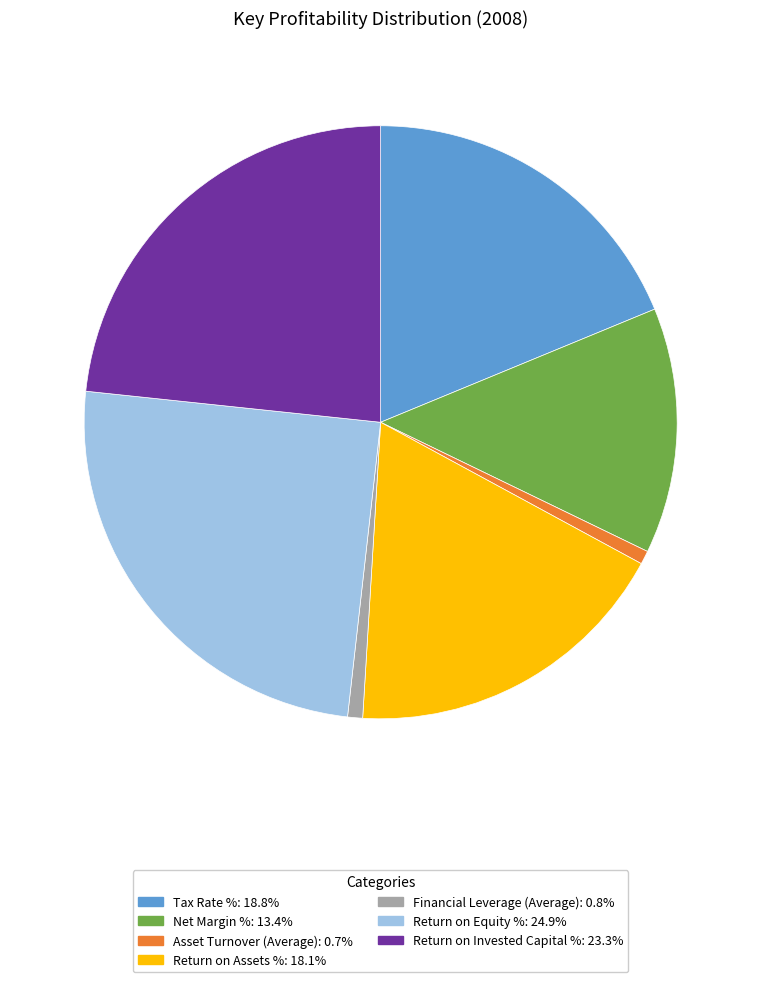

Do Financial Leverage (Average): 0.8% and Asset Turnover (Average): 0.7% together represent more than half of the pie?

No